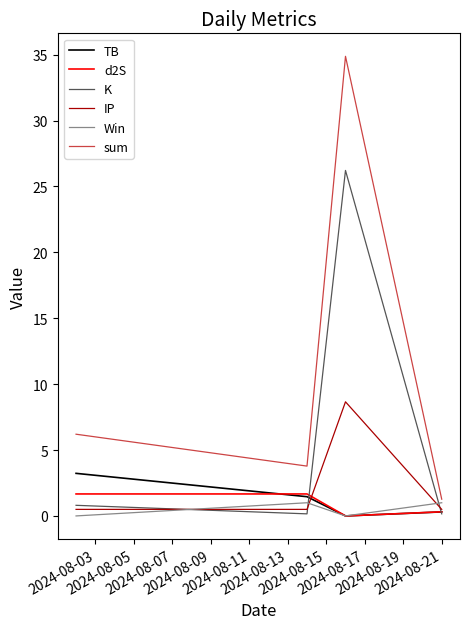

How many interior local peaks does the Win series have?

1